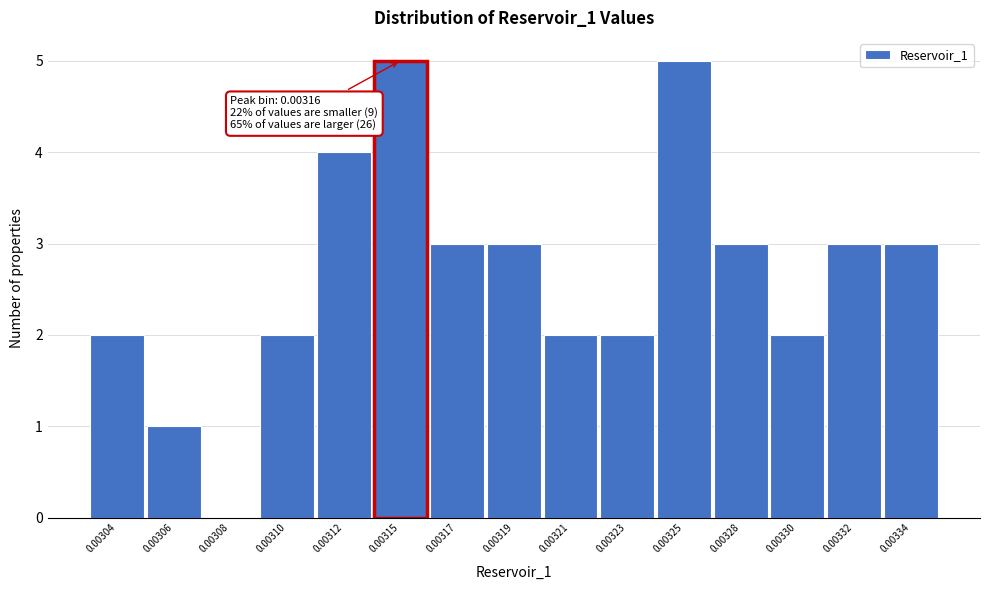

Reading right to left, list all the values displayed in this chart.

0.00334=3	0.00332=3	0.00330=2	0.00328=3	0.00325=5	0.00323=2	0.00321=2	0.00319=3	0.00317=3	0.00315=5	0.00312=4	0.00310=2	0.00308=0	0.00306=1	0.00304=2